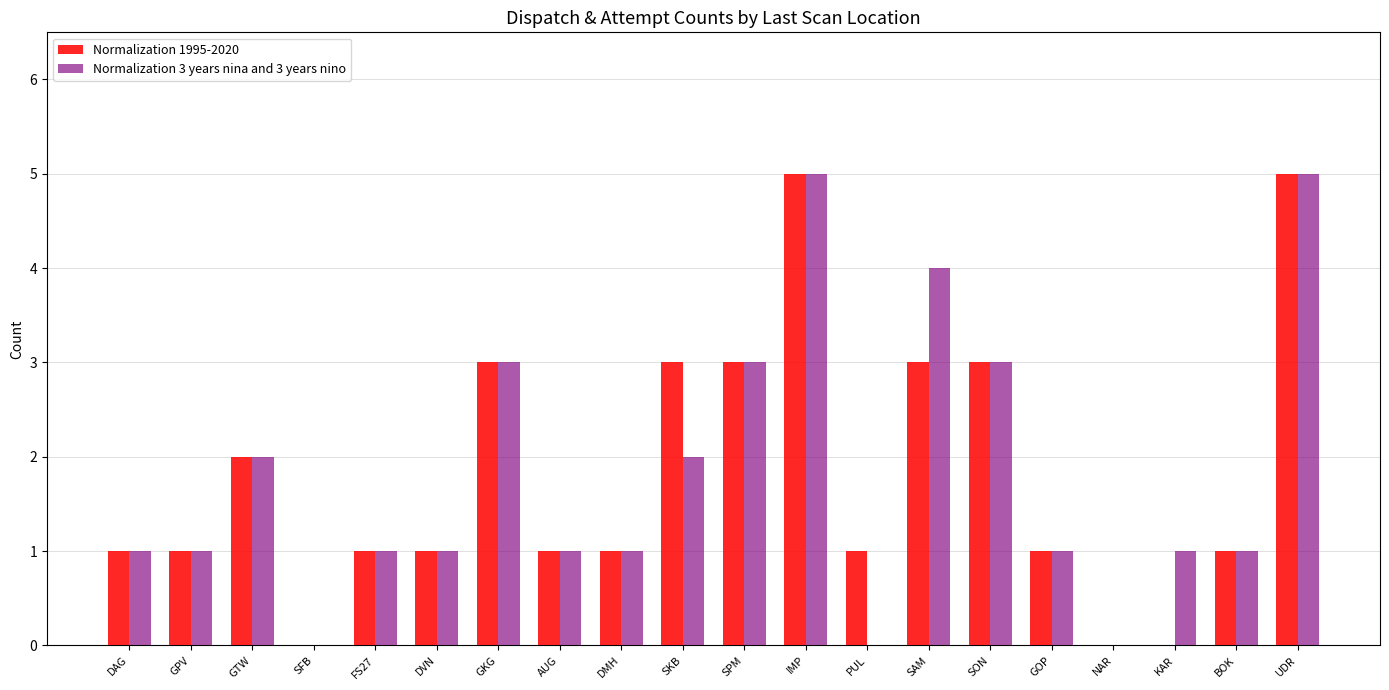

The value of Normalization 1995-2020 at NAR is 0. True or false?

True